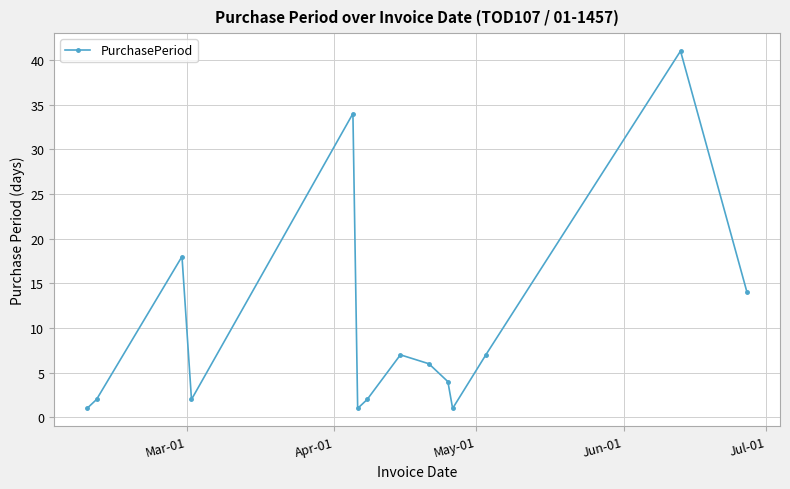

True or false: there are more than 0 points higher than both neighbors.

True